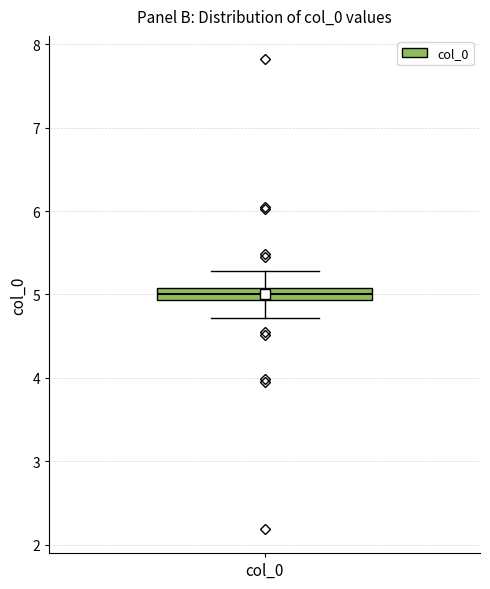

Where is the lower edge of the box for col_0 on the y-axis? The values are not printed on the chart, so give them approximately, as read against the axis.

4.9